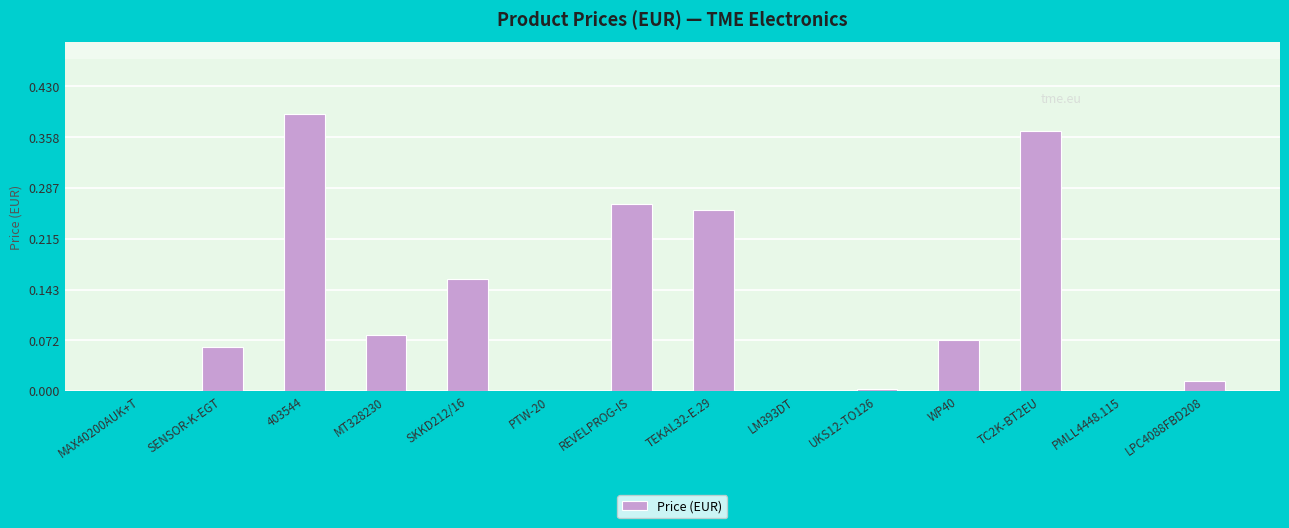

What is the sum of all values?

1.7